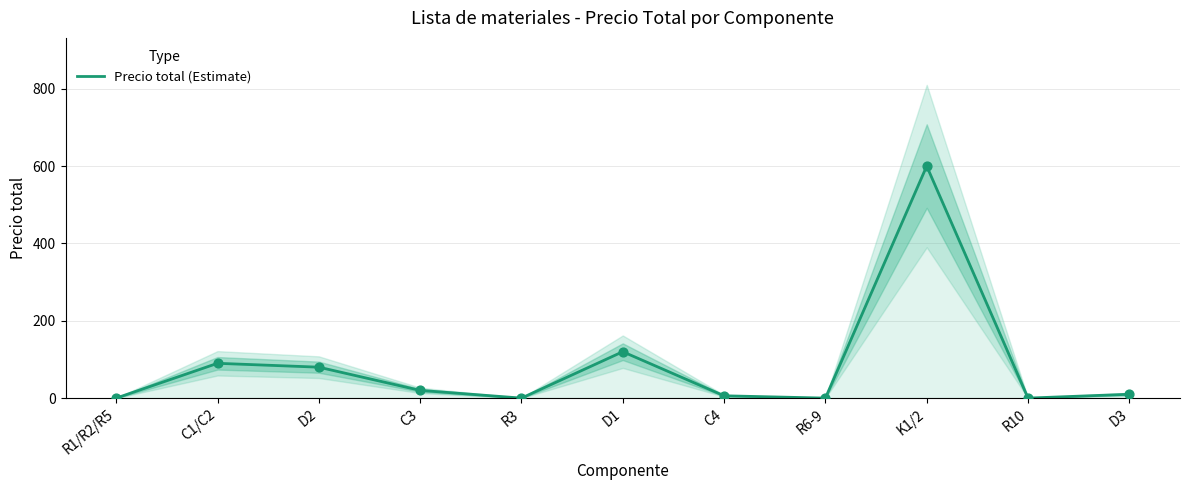

What is the change in value from C1/C2 to R3?

-90